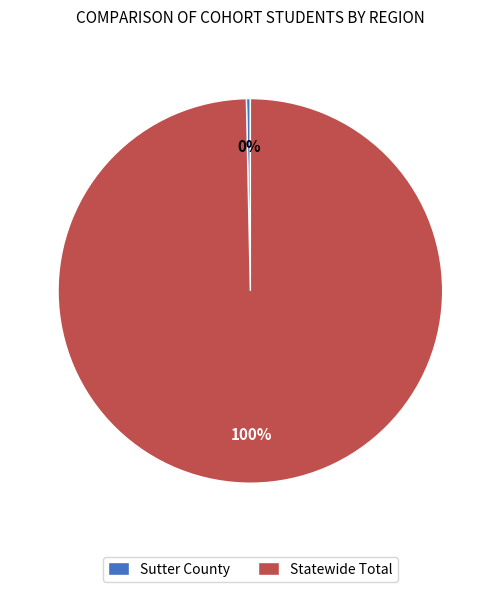

To the nearest percent, what portion does Statewide Total represent?

100%